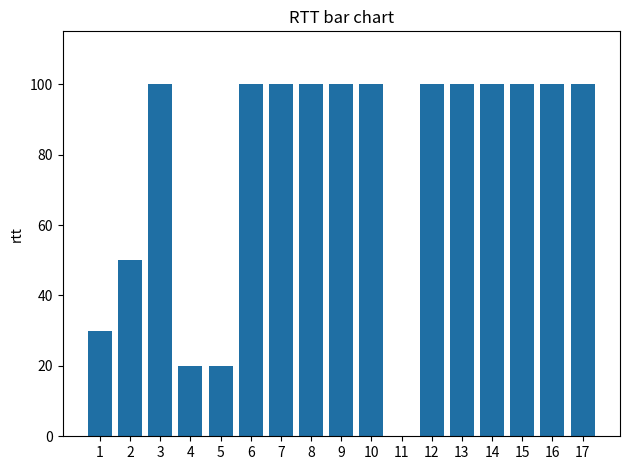

What is the sum of all values?

1320